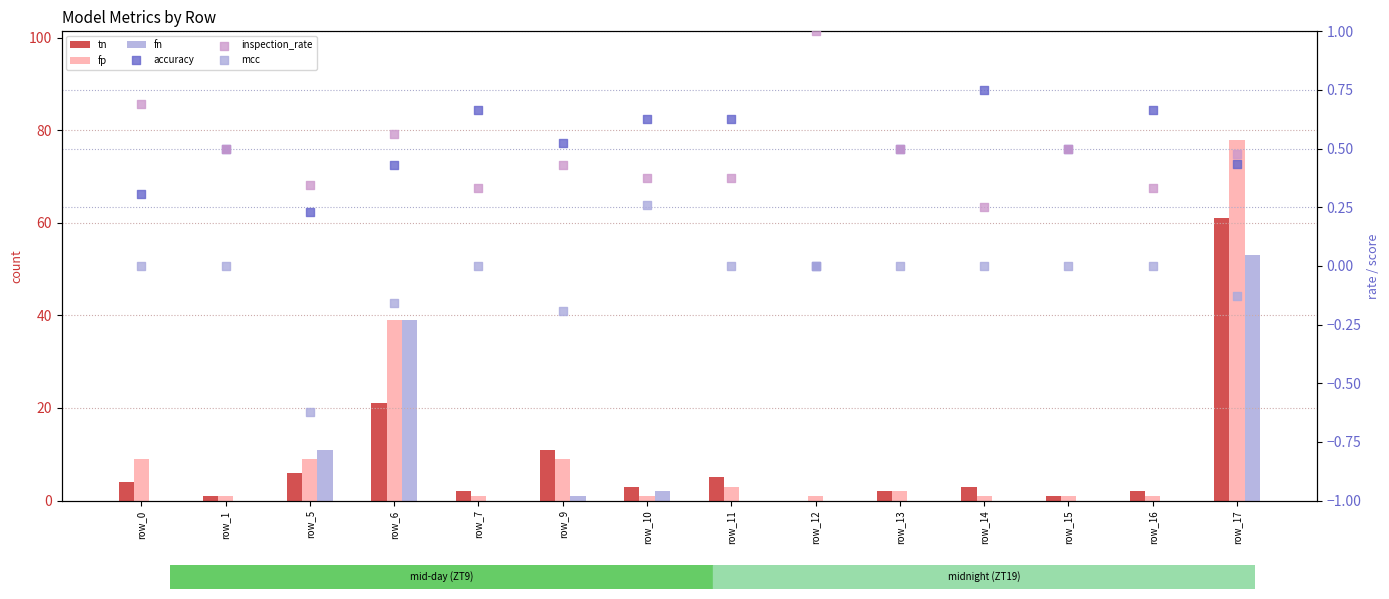

Which series contains the lowest Y value?

mcc